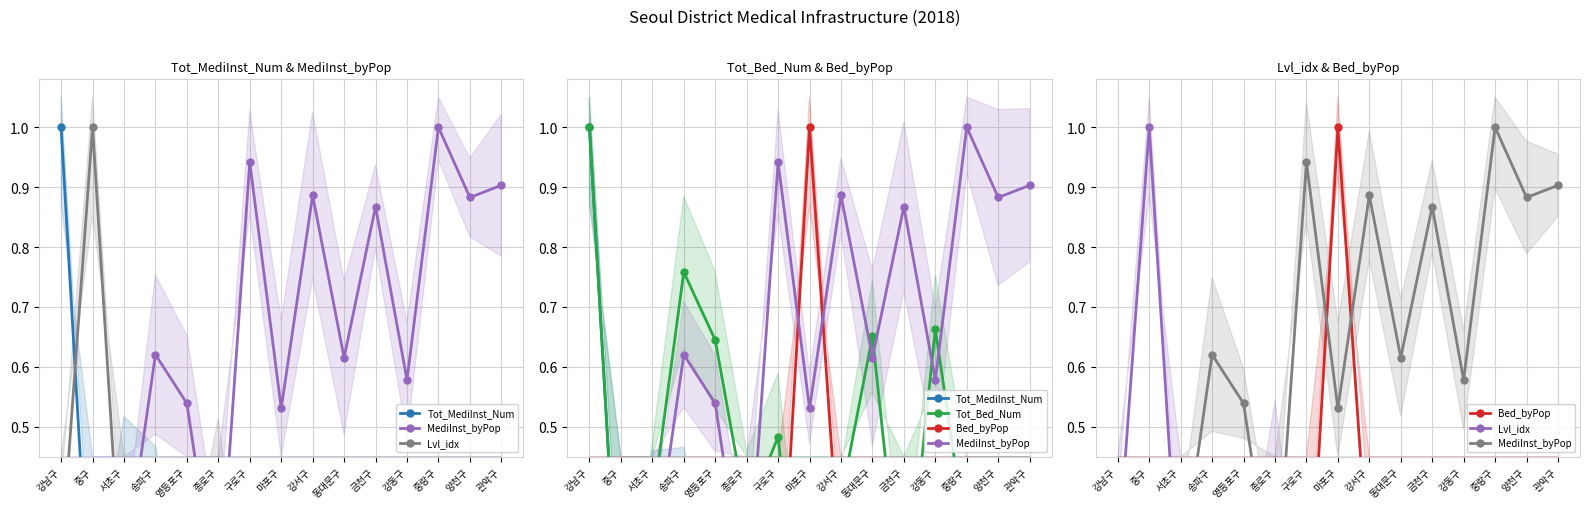

At which category does Bed_byPop reach its first local valley?

종로구